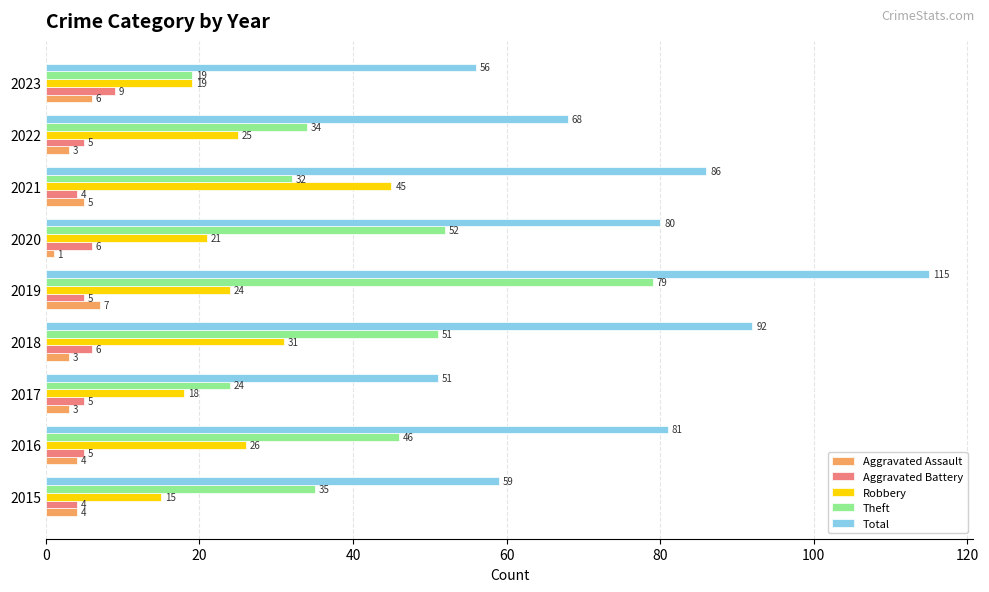

Count the number of data series in this chart.

5